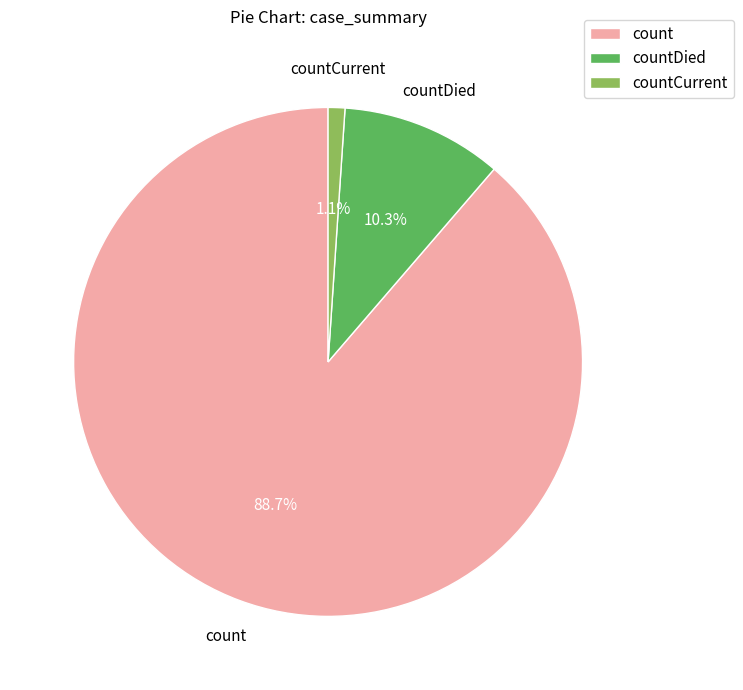

How many segments does this pie chart have?

3